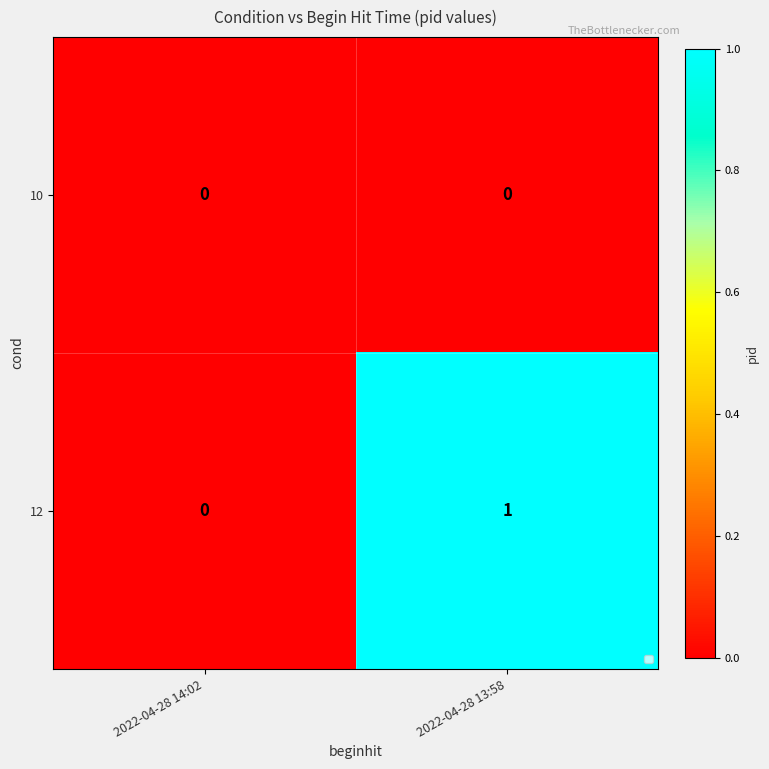

List the series in order of their peak value, lowest first.

10, 12